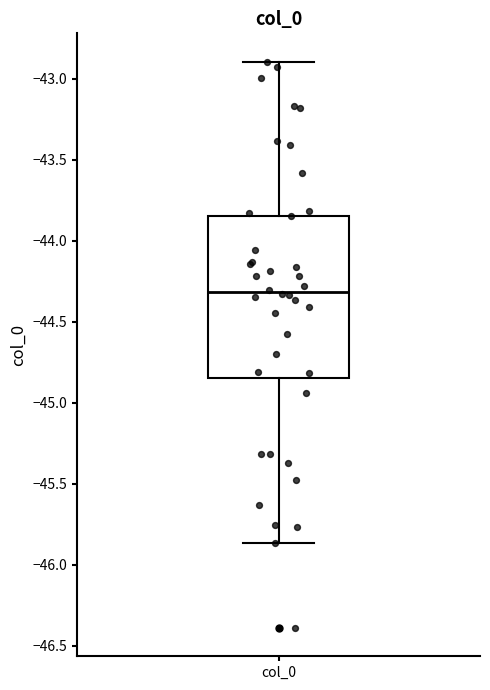

Where does the median line of the box for col_0 sit on the y-axis? The values are not printed on the chart, so give them approximately, as read against the axis.

-44.30